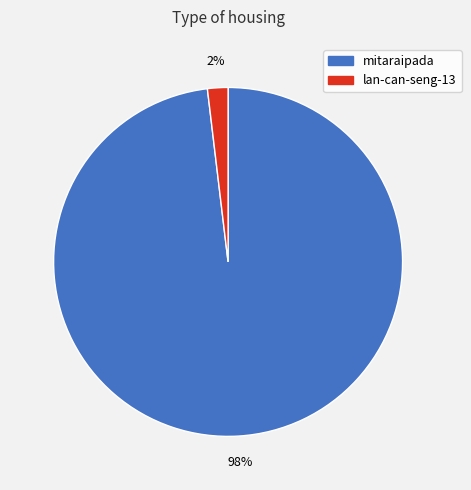

To the nearest percent, what portion does lan-can-seng-13 represent?

2%